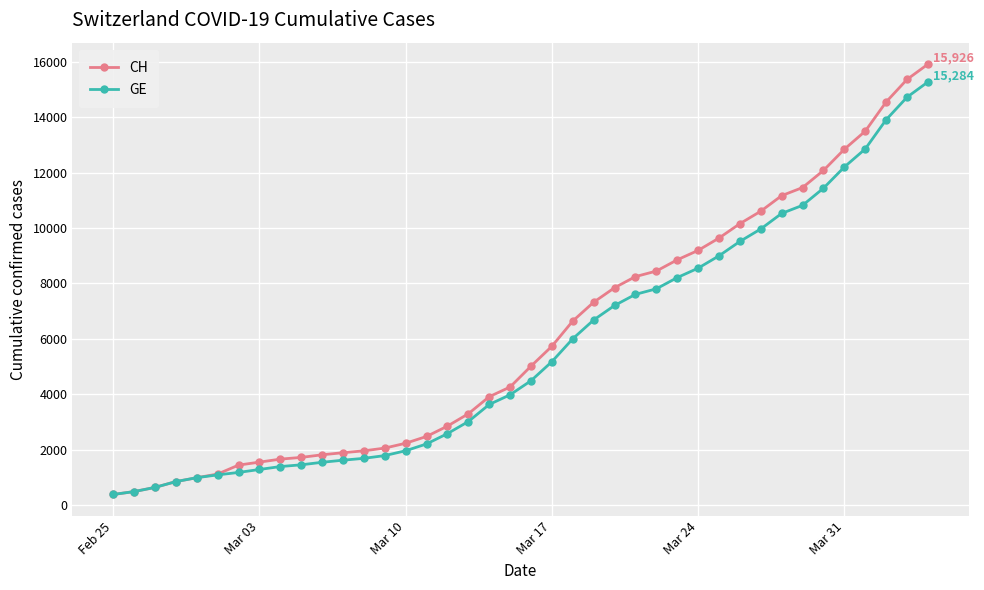

How many values in the GE series are below 4485?

20